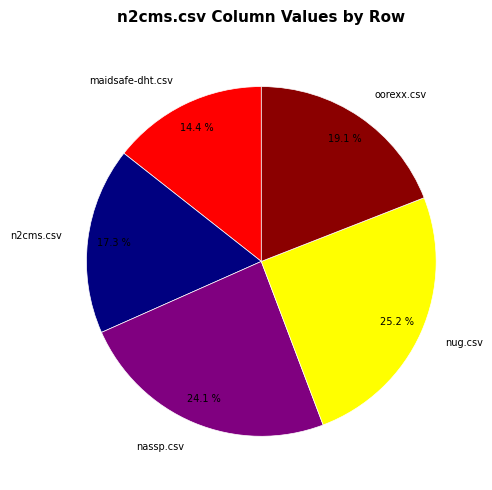

What is the total percentage of n2cms.csv and maidsafe-dht.csv?

31.7%